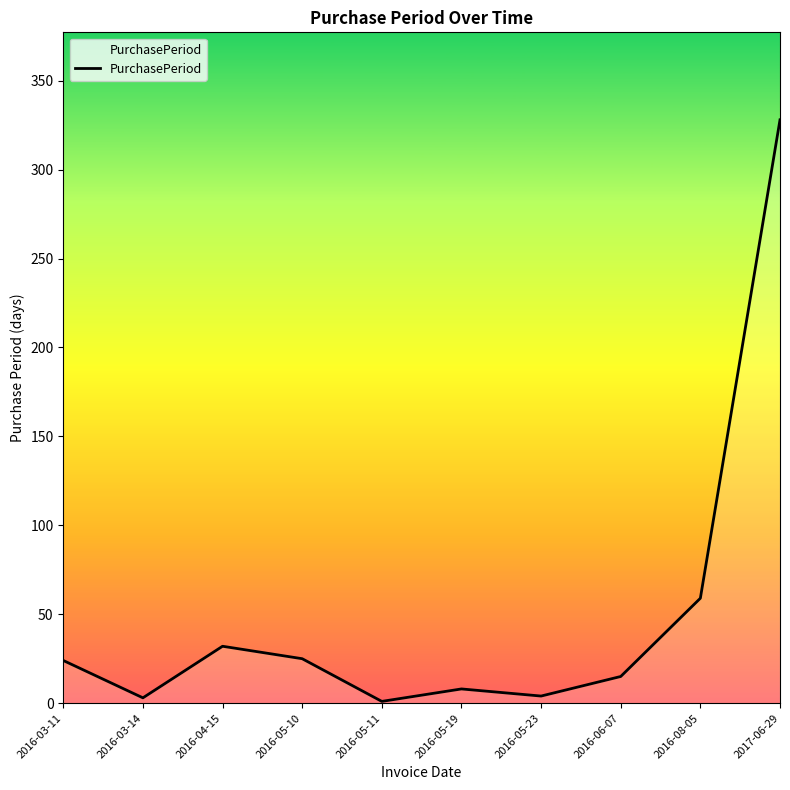

What position from the right is 2016-05-10?

7